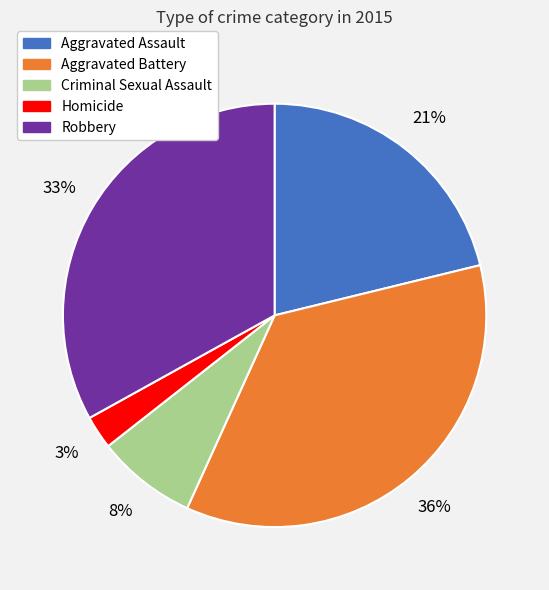

How many segments does this pie chart have?

5